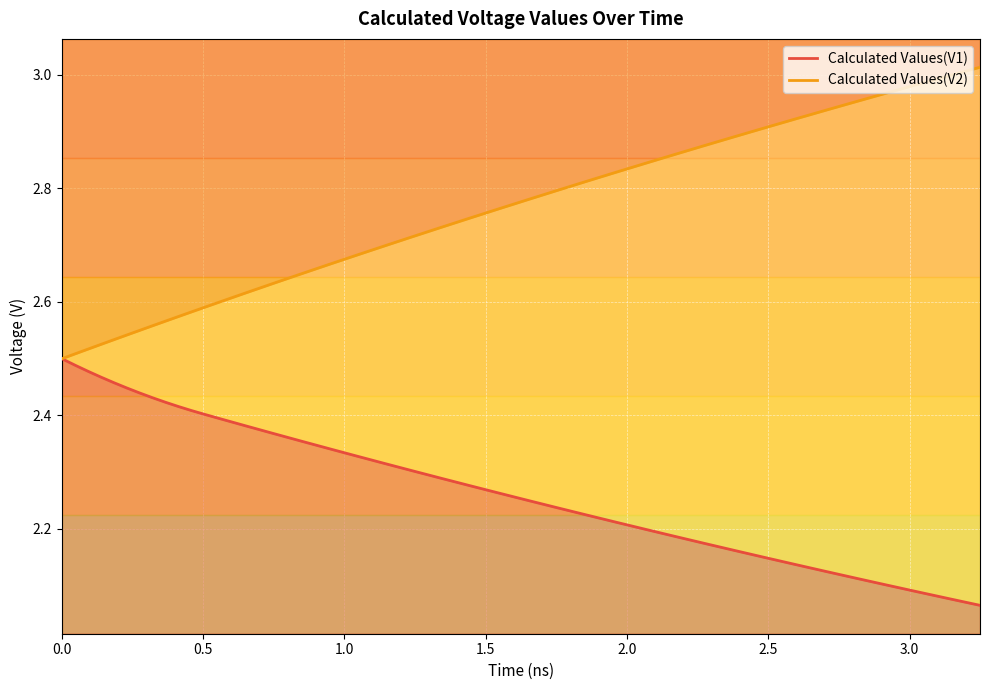

Is the value of Calculated Values(V2) at 19 greater than the value of Calculated Values(V1) at 26?

Yes